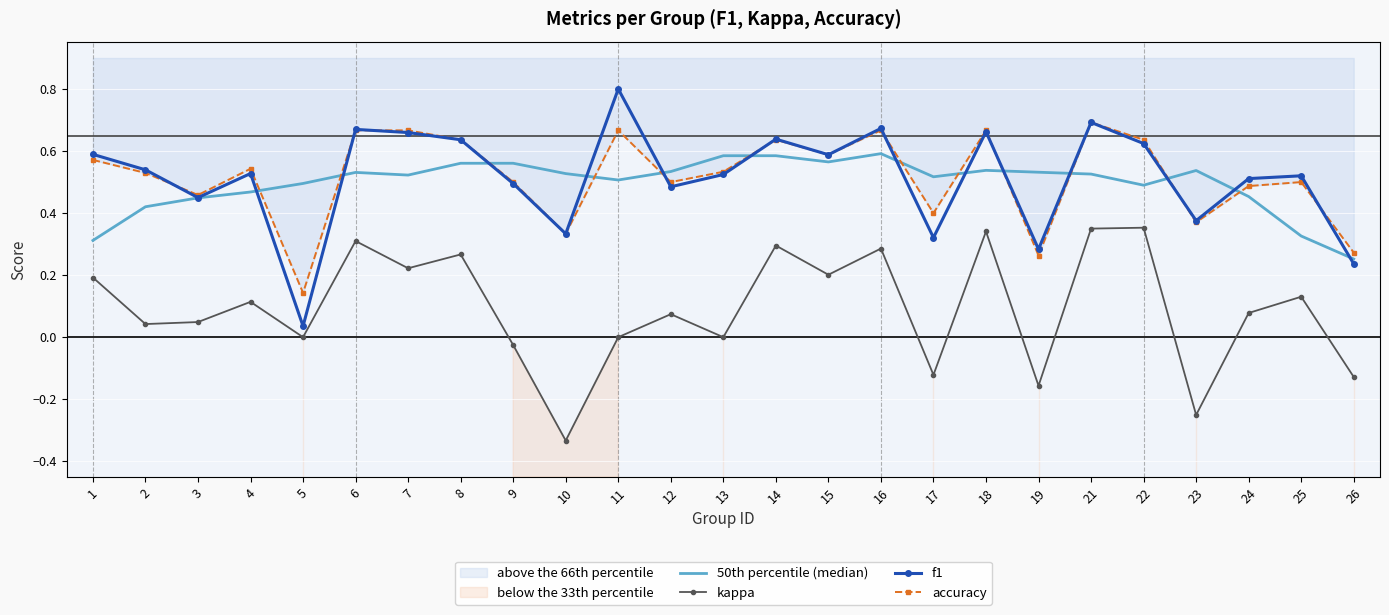

What is the sum of all f1 values?

12.9